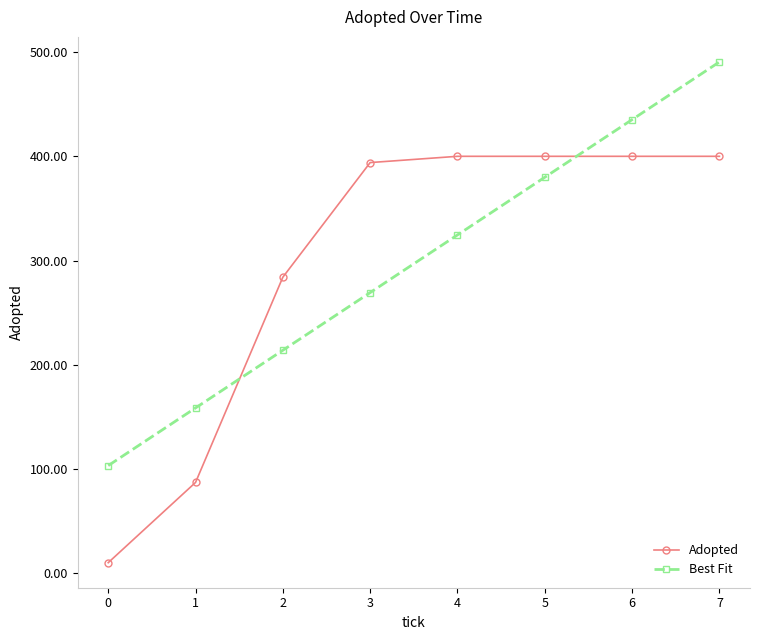

The Best Fit series shows 103.2 at 0. True or false?

True